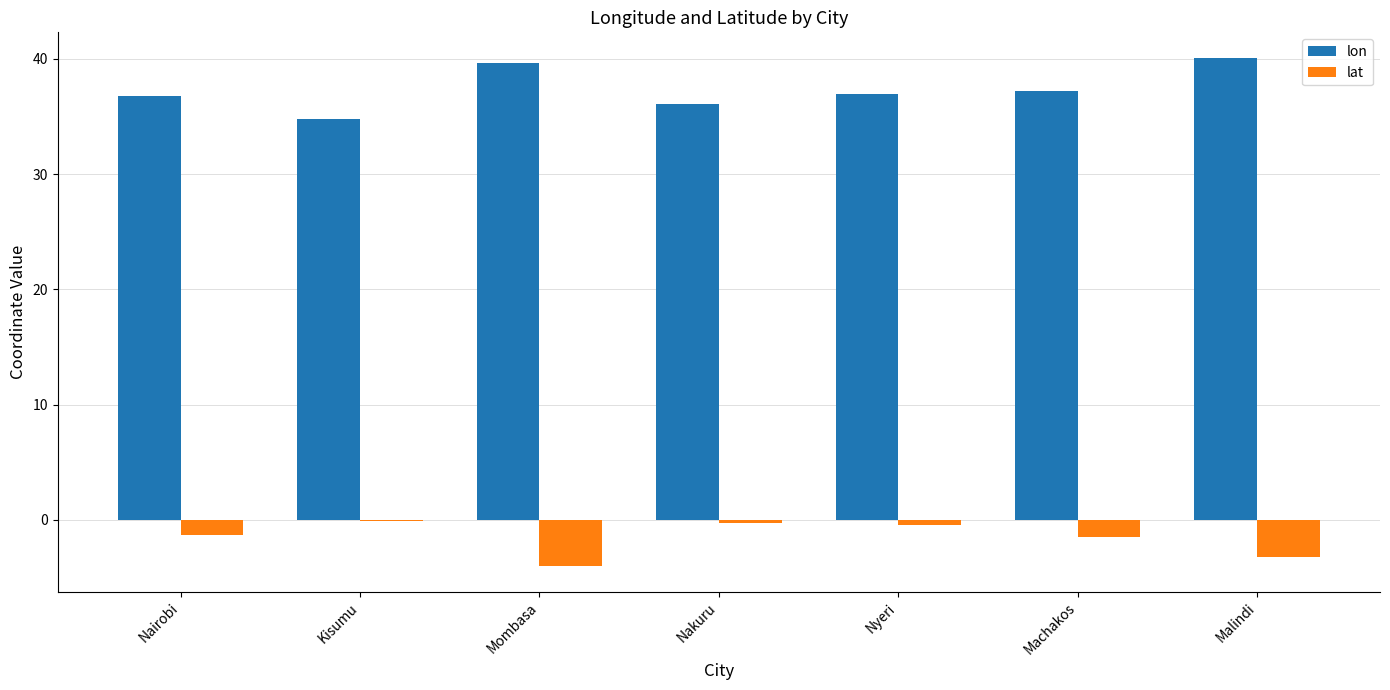

Is it true that lon equals 61.2 at Nakuru?

False